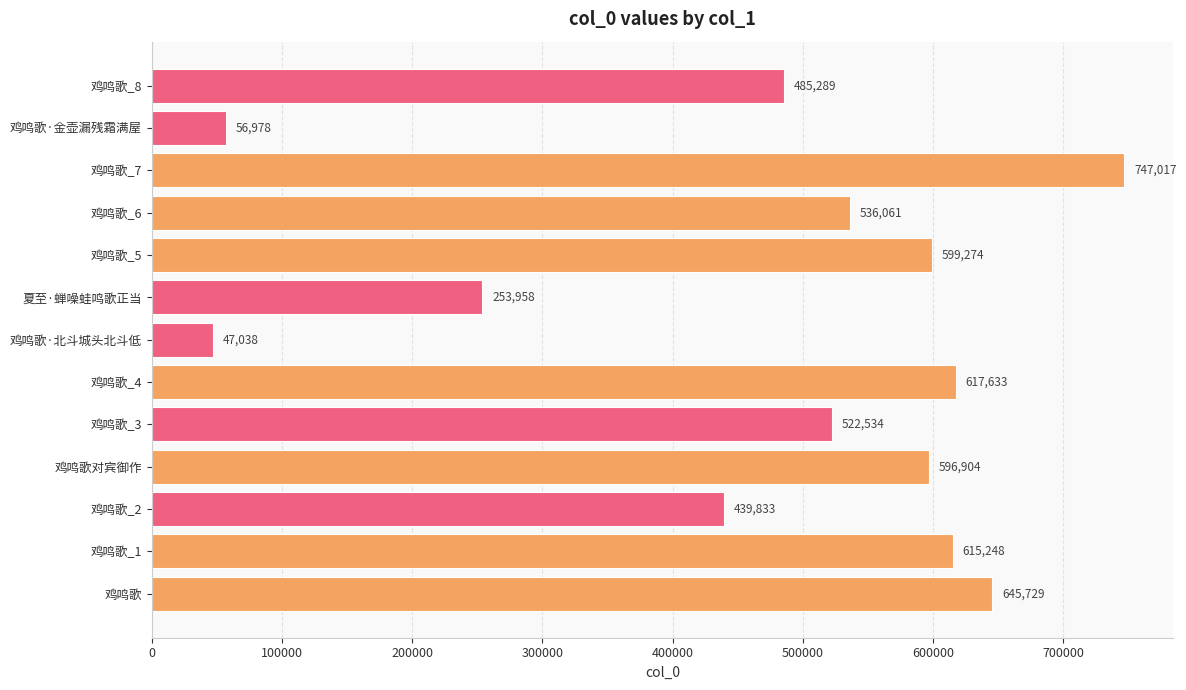

What is the change in value from 夏至·蝉噪蛙鸣歌正当 to 鸡鸣歌·金壶漏残霜满屋?

-196980